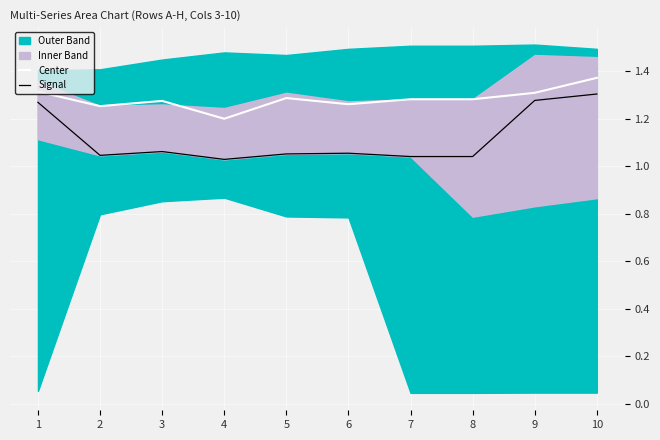

At which category is the sum across all series the highest?

10